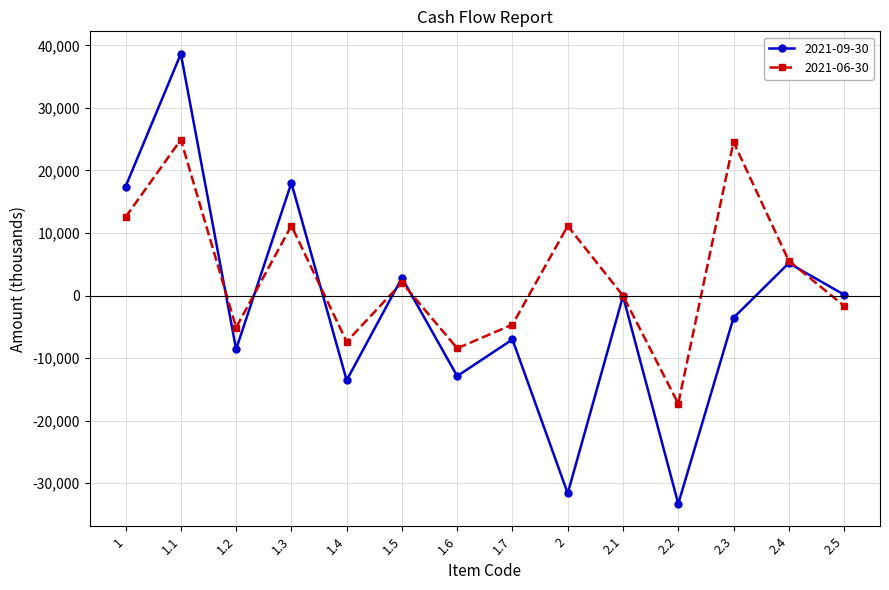

Is it true that 2021-06-30 equals -4263.7 at 1.6?

False